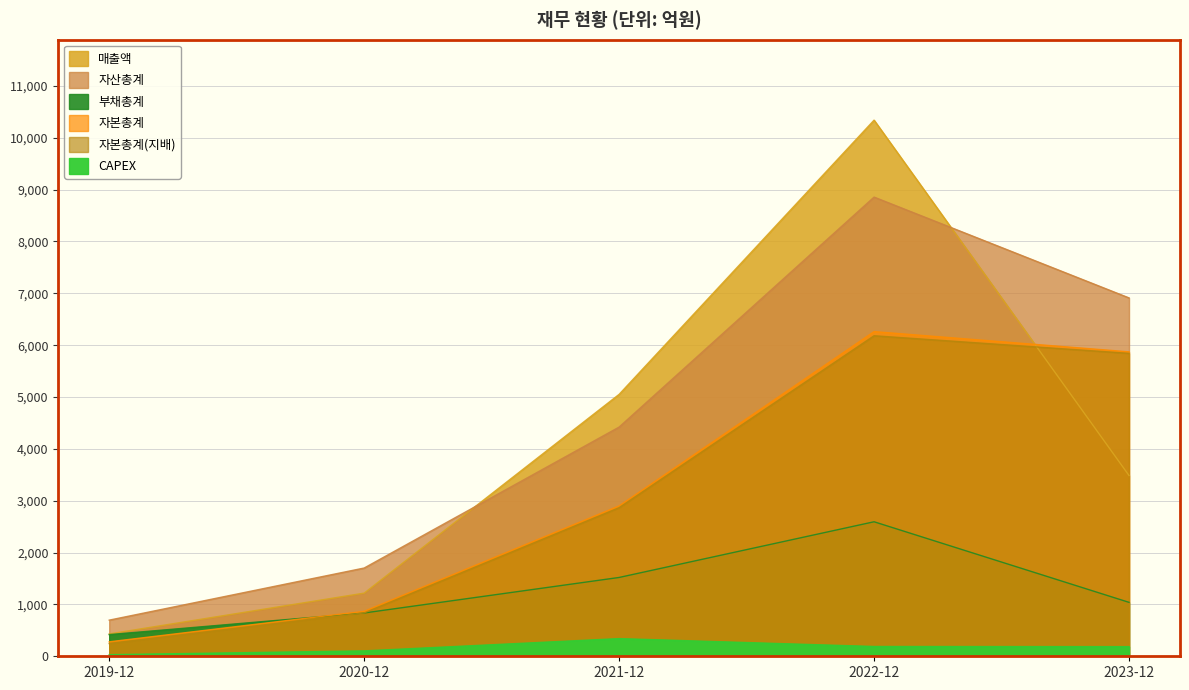

Reading left to right, extract all data points from this chart.

매출액: 2019-12=431	2020-12=1218	2021-12=5051	2022-12=10339	2023-12=3486
자산총계: 2019-12=697	2020-12=1702	2021-12=4420	2022-12=8855	2023-12=6911
부채총계: 2019-12=418	2020-12=835	2021-12=1520	2022-12=2594	2023-12=1040
자본총계: 2019-12=279	2020-12=867	2021-12=2900	2022-12=6261	2023-12=5871
자본총계(지배): 2019-12=246	2020-12=837	2021-12=2866	2022-12=6181	2023-12=5842
CAPEX: 2019-12=31	2020-12=104	2021-12=341	2022-12=189	2023-12=186